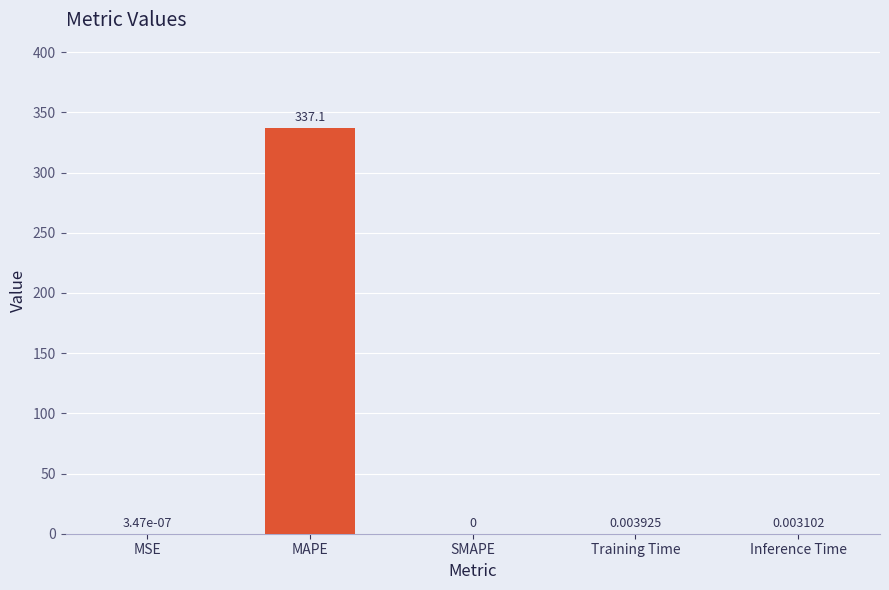

What is the change in value from MSE to MAPE?

+337.1